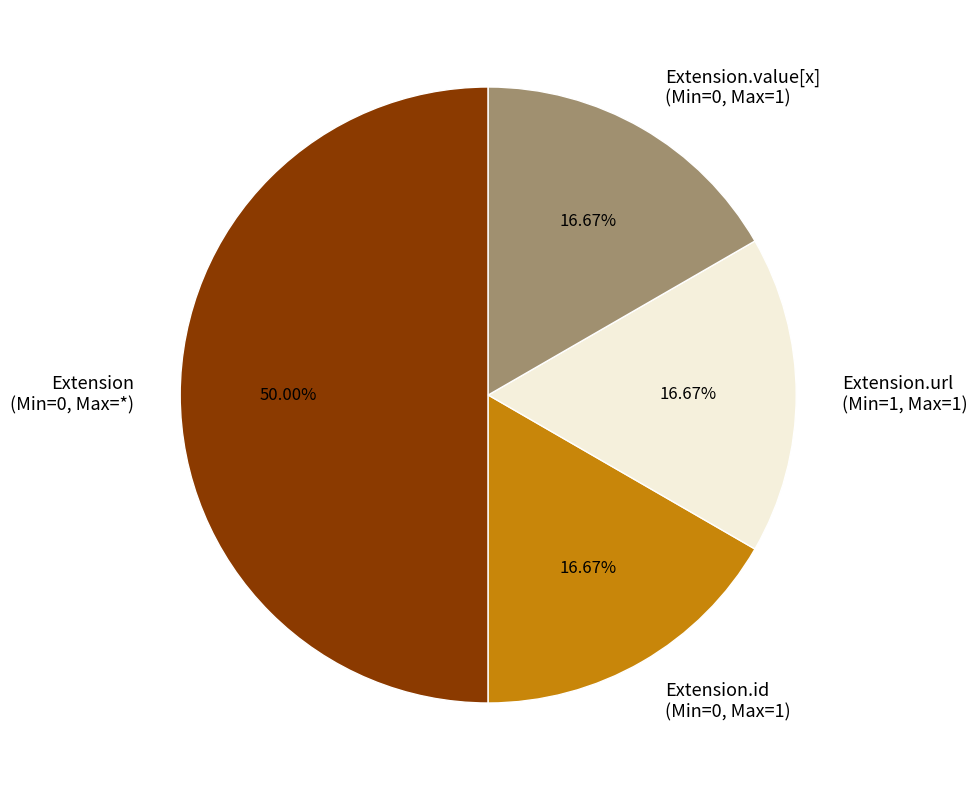

Does Extension.value[x] (Min=0, Max=1) represent more than half of the total?

No